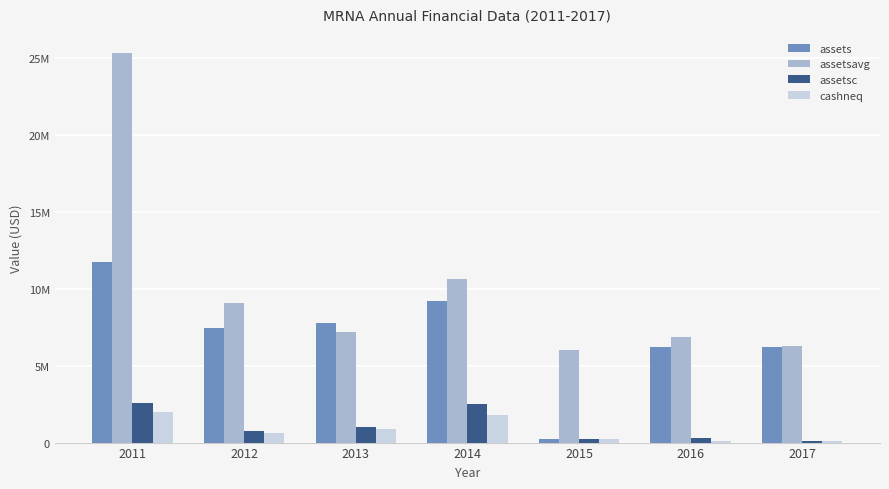

At 2017, list the series in order from largest to smallest.

assetsavg, assets, assetsc, cashneq